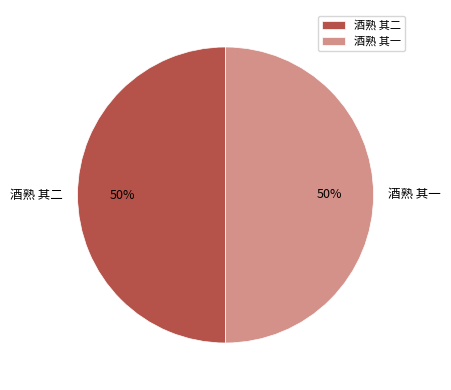

To the nearest percent, what percentage of the pie is 酒熟 其一?

50%